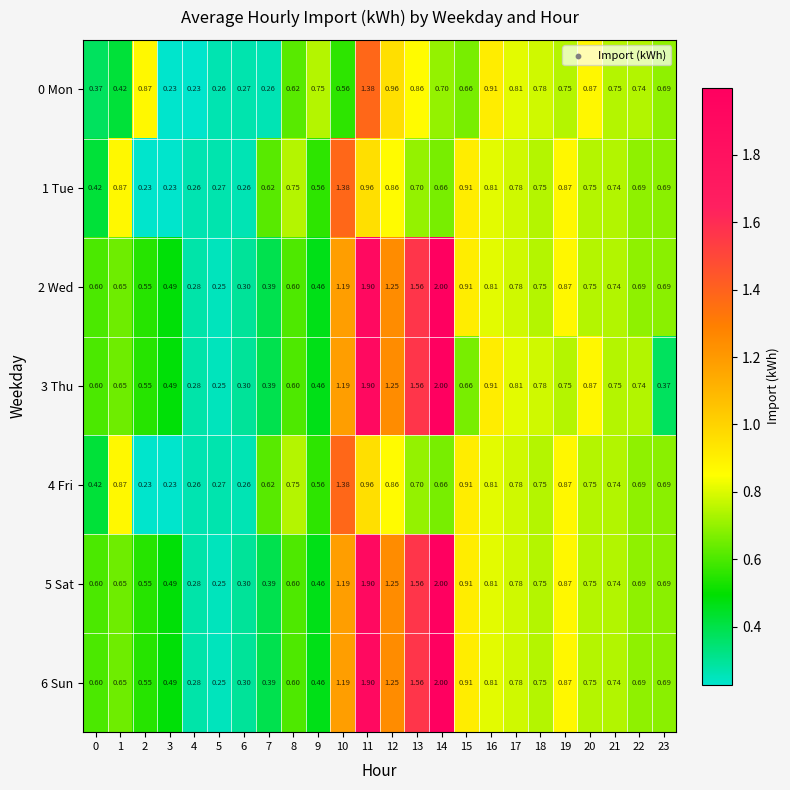

Is the value of 6 Sun at 22 greater than the value of 3 Thu at 5?

Yes